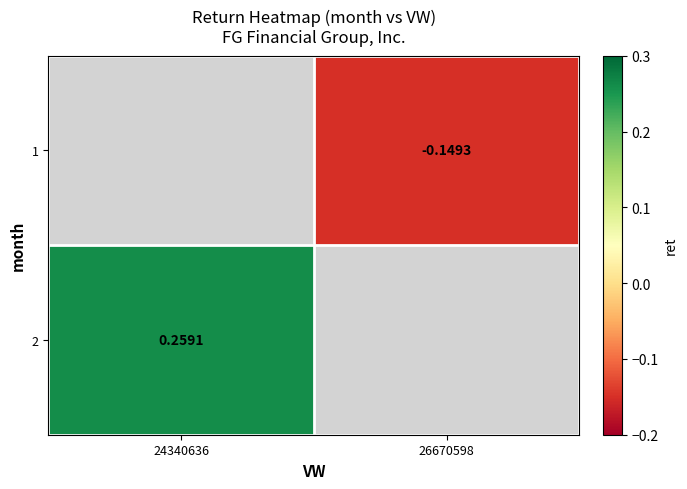

Is the value of 2 at 24340636 greater than the value of 1 at 26670598?

Yes